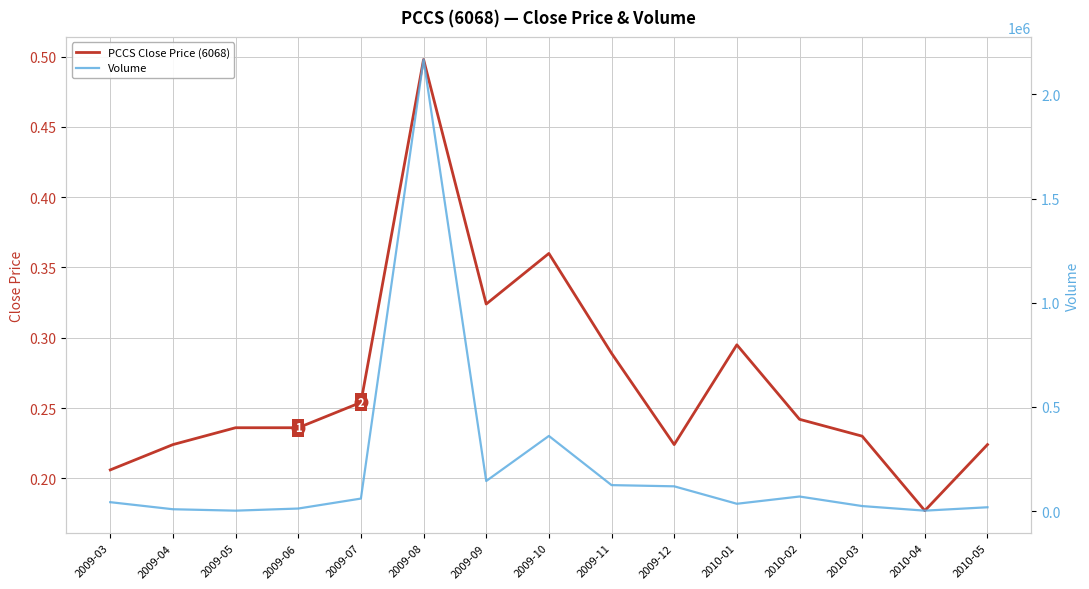

True or false: PCCS Close Price (6068) has more than 1 points higher than both neighbors.

True